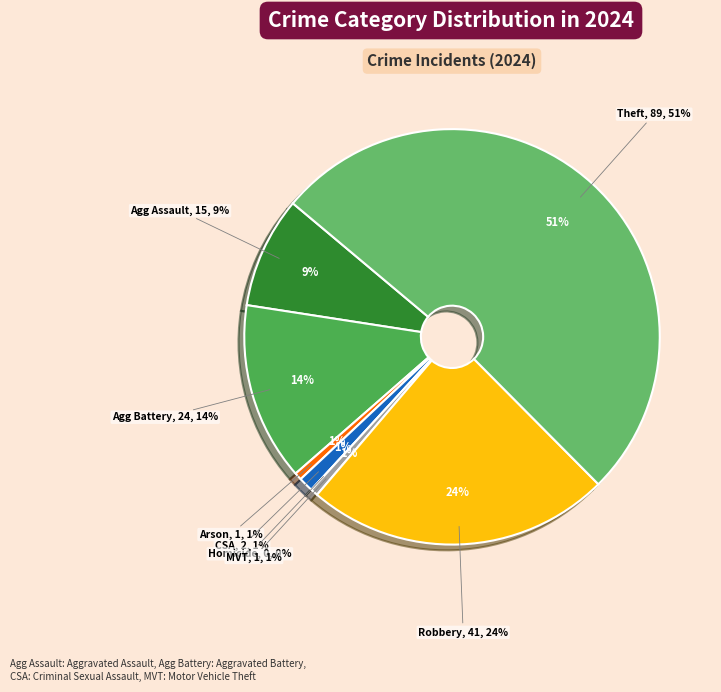

What percentage do Aggravated Assault and Motor Vehicle Theft together represent?

9.2%